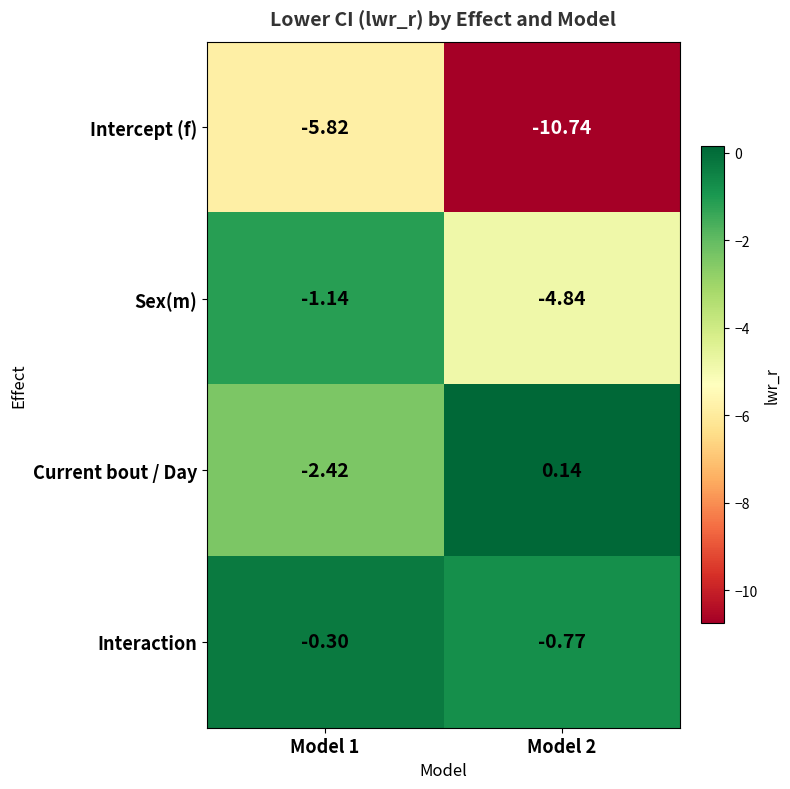

Which series has the widest spread of values?

Intercept (f)